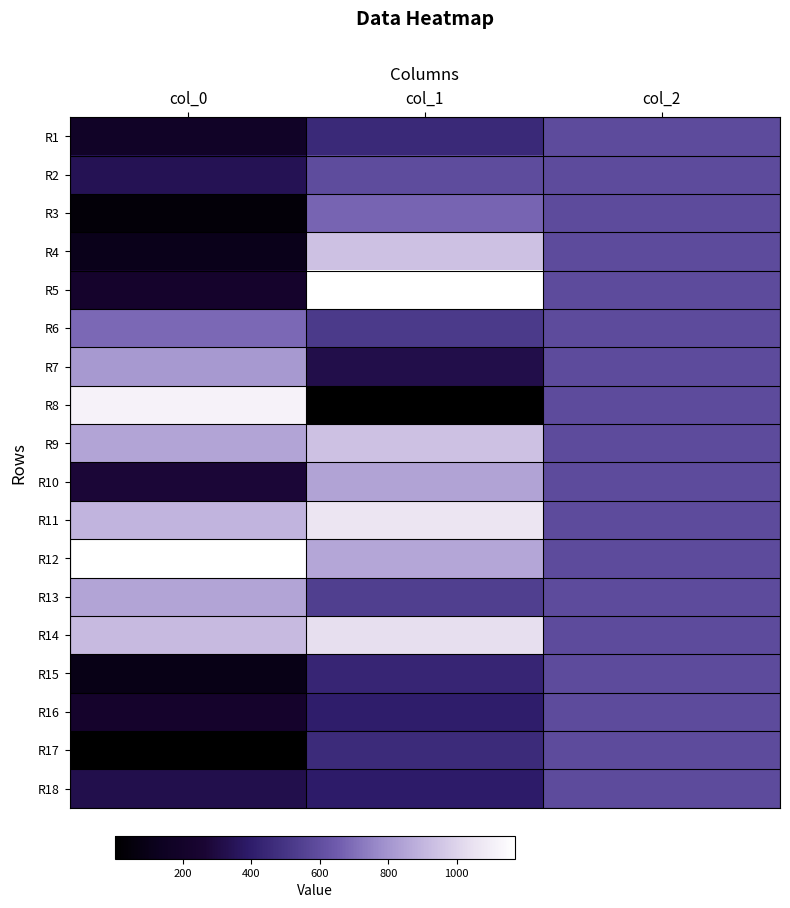

Count the number of data series in this chart.

18